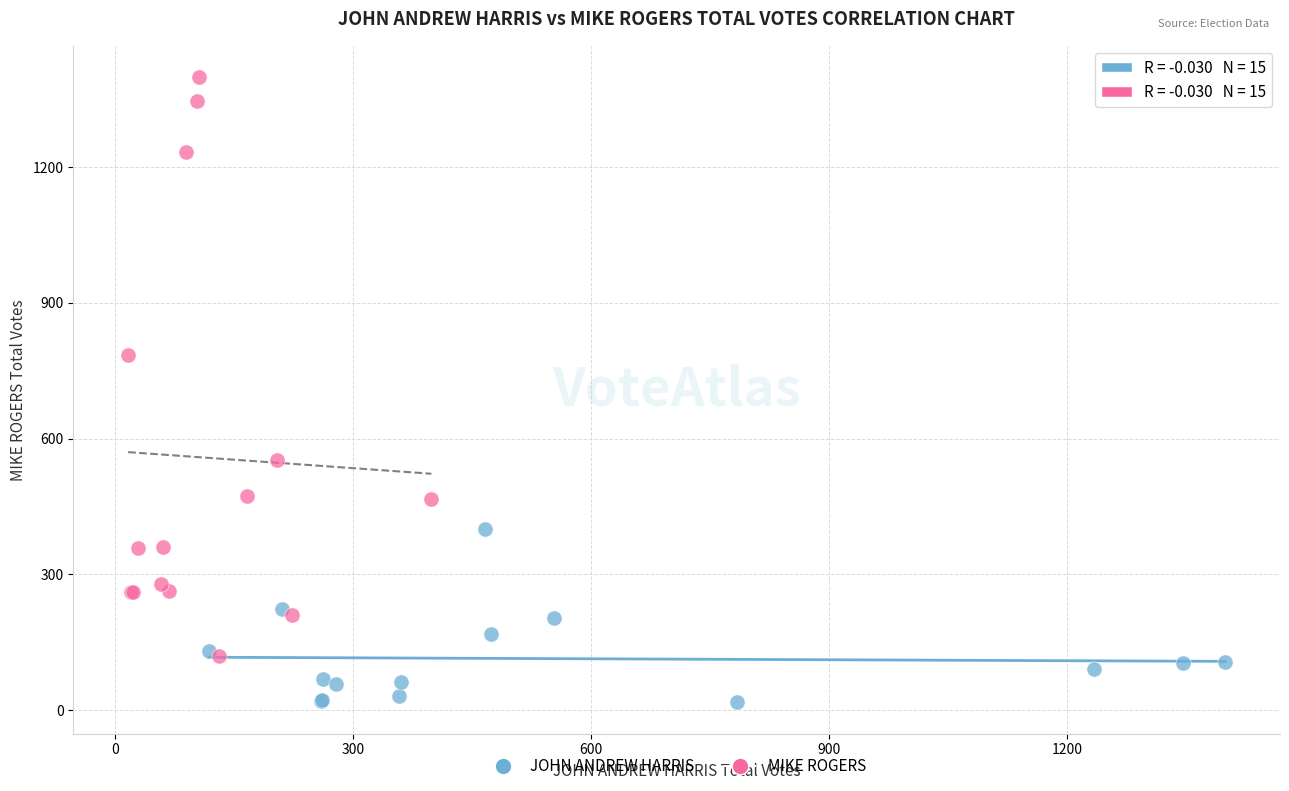

Which series reaches the minimum Y coordinate?

JOHN ANDREW HARRIS